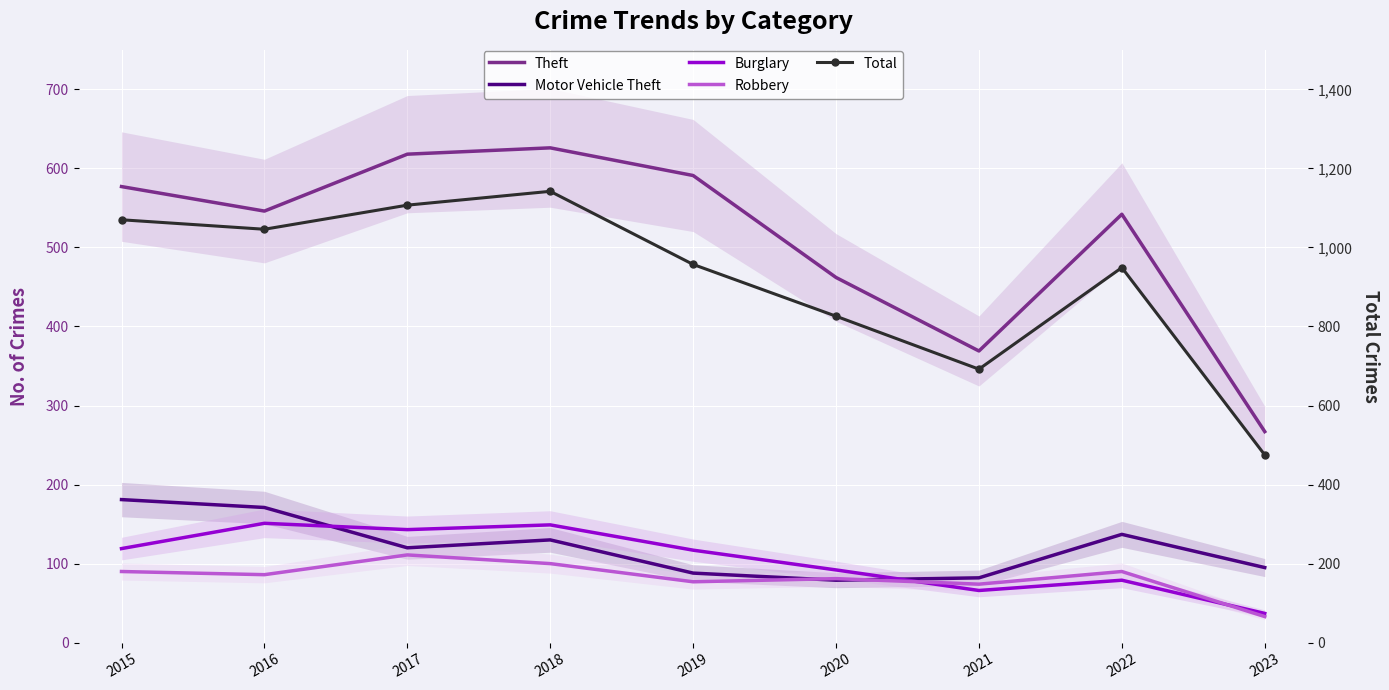

What is the difference between the highest and lowest values at 2019?

880